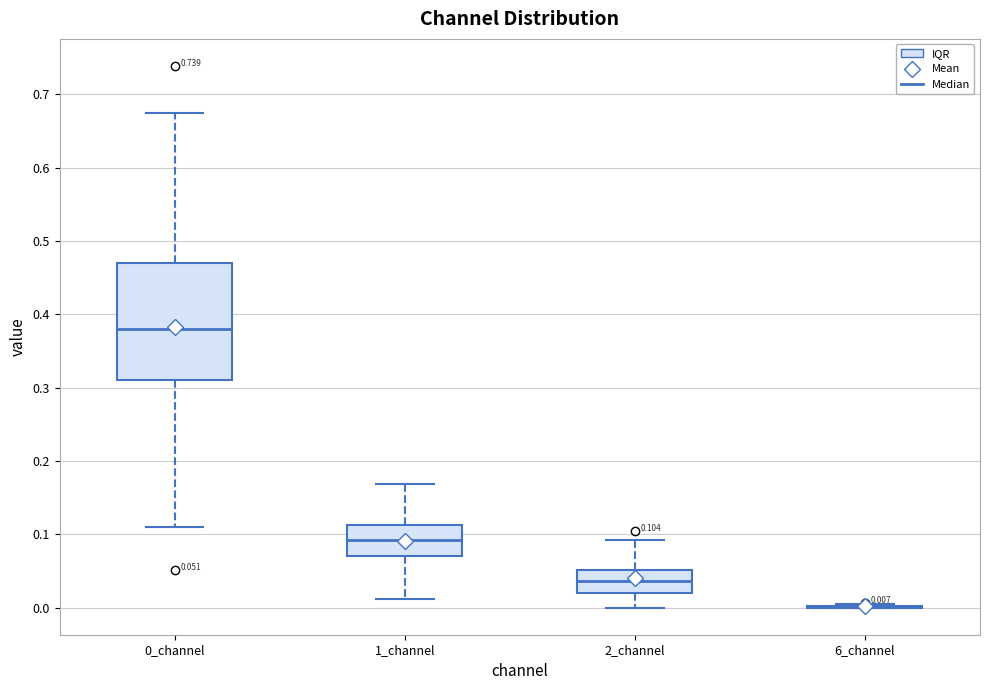

Comparing the boxes themselves (not the whiskers), which one is the tallest?

0_channel